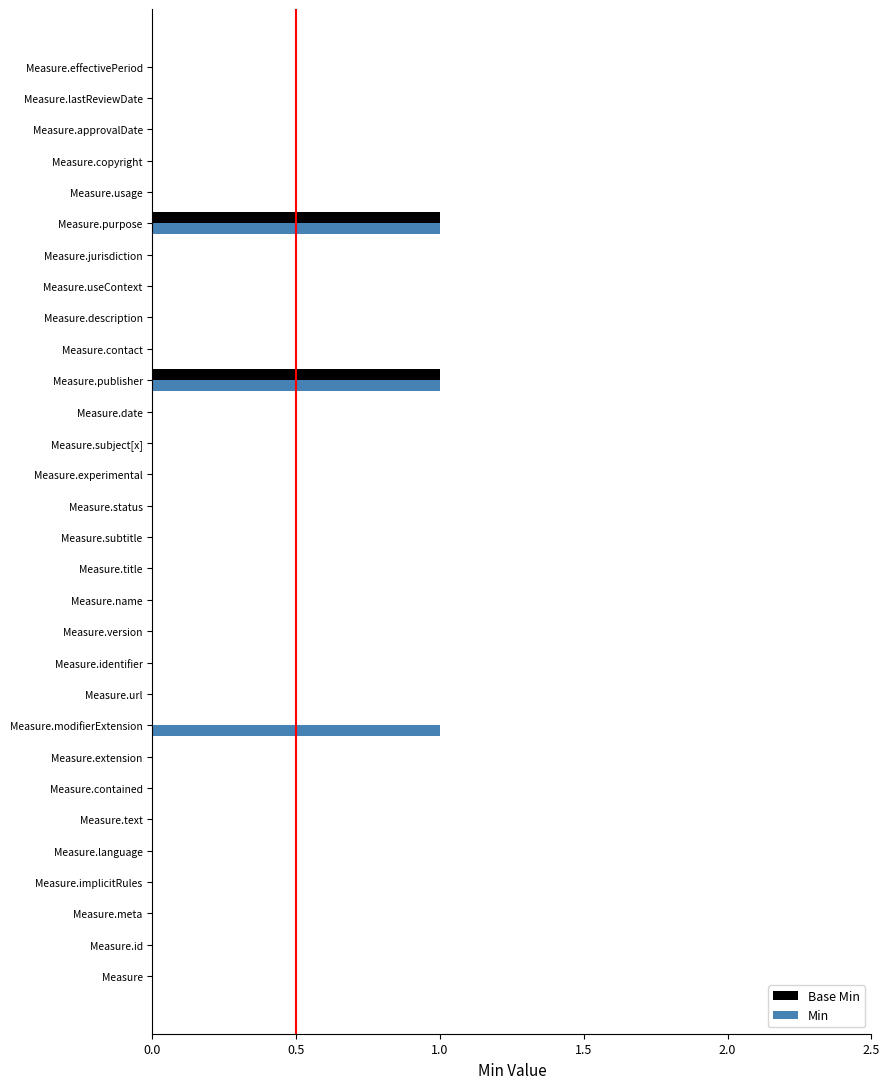

True or false: Base Min has a value of 0 at Measure.

True